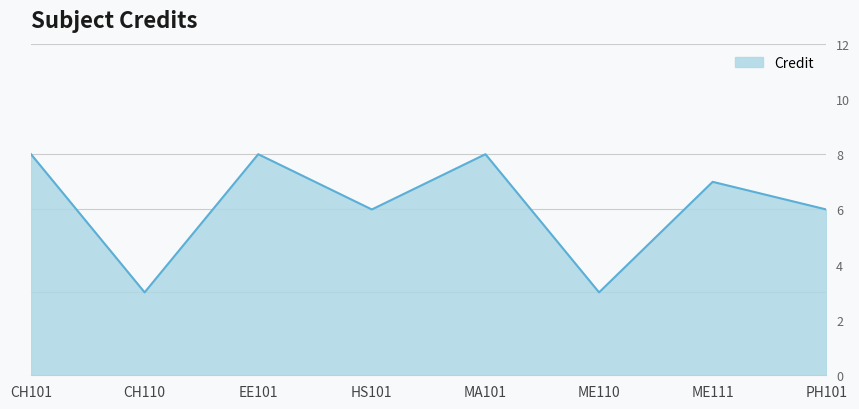

Count the values in the range 6 to 8.

6